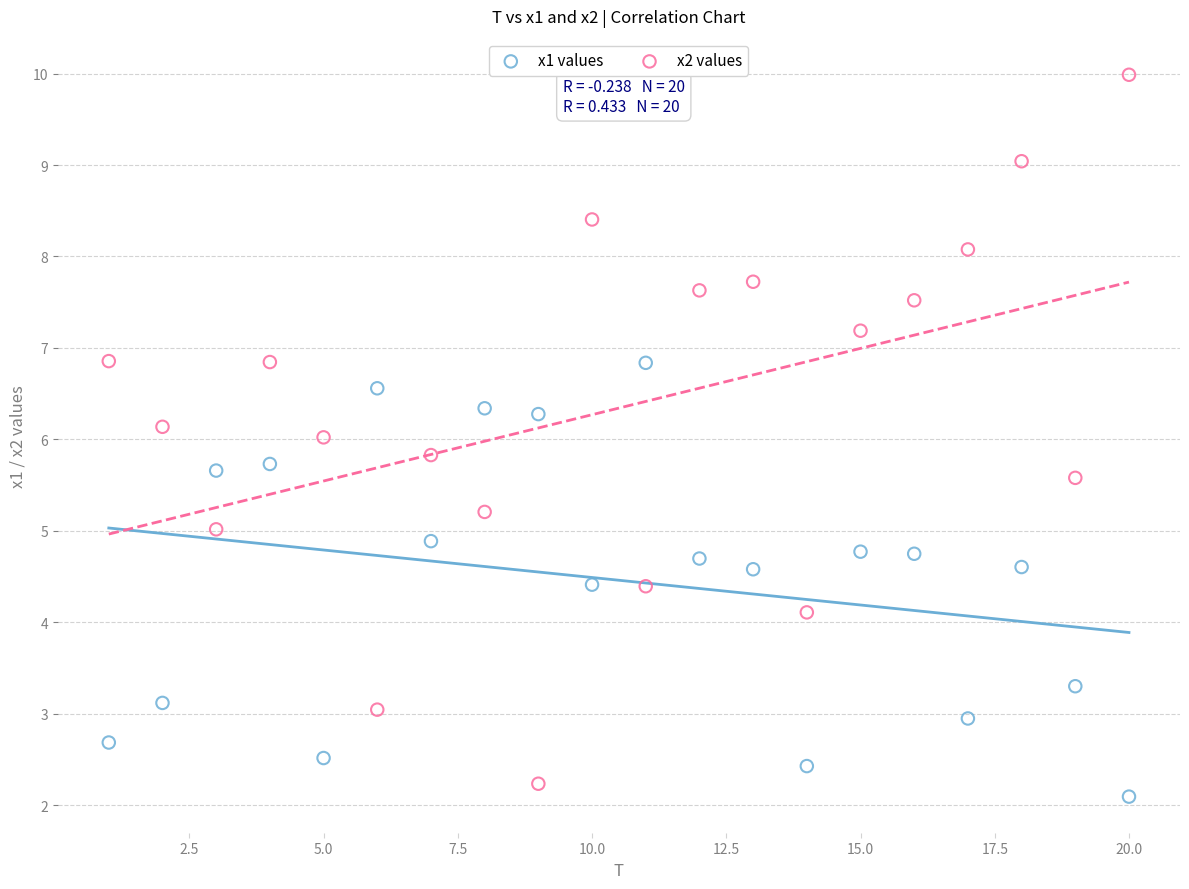

Across all data points, what is the range of Y values (max minus min)?

7.9